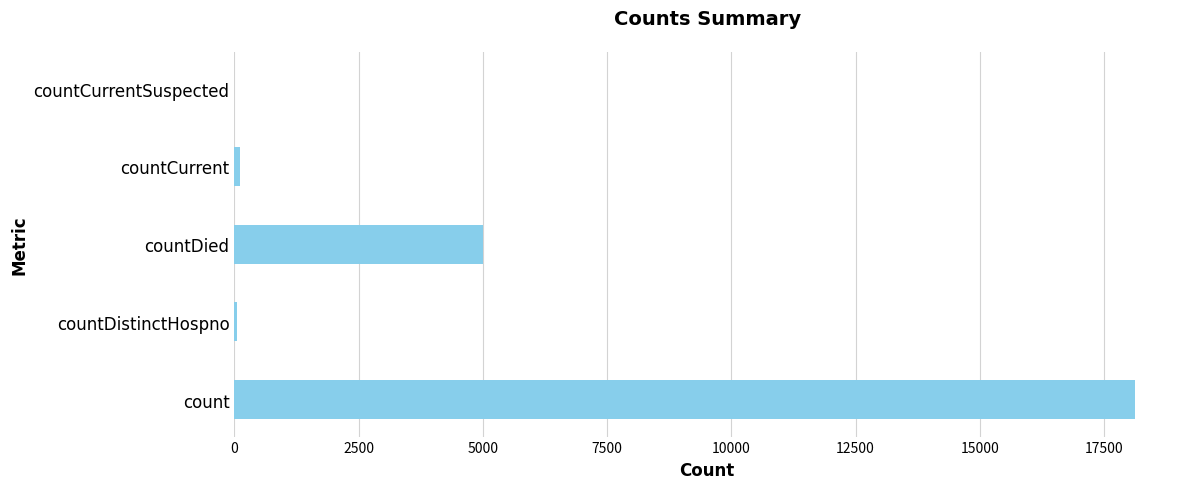

Where is the data nearest to the value 9062?

countDied